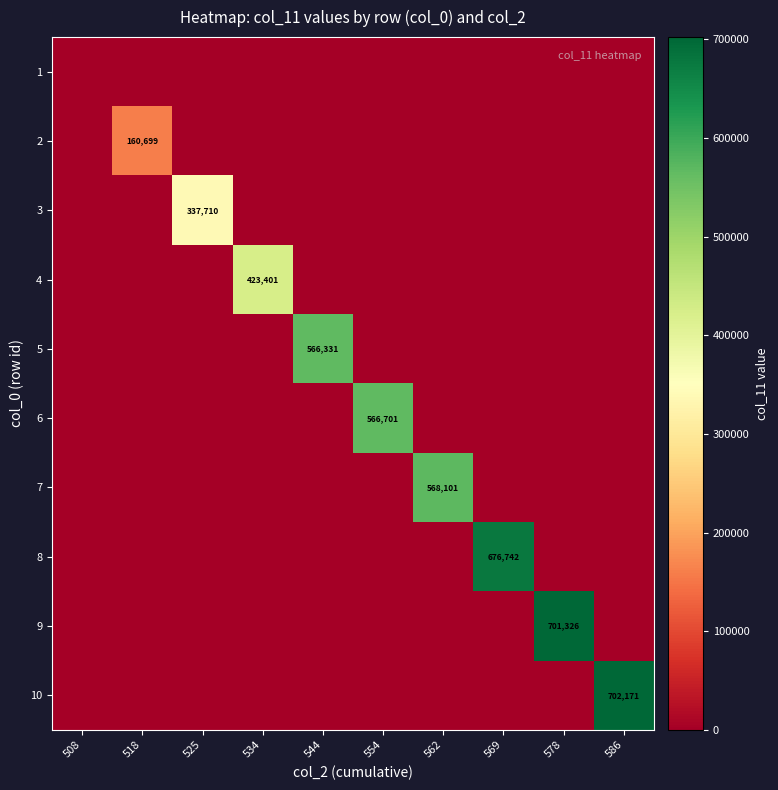

How many distinct data groups are displayed?

10